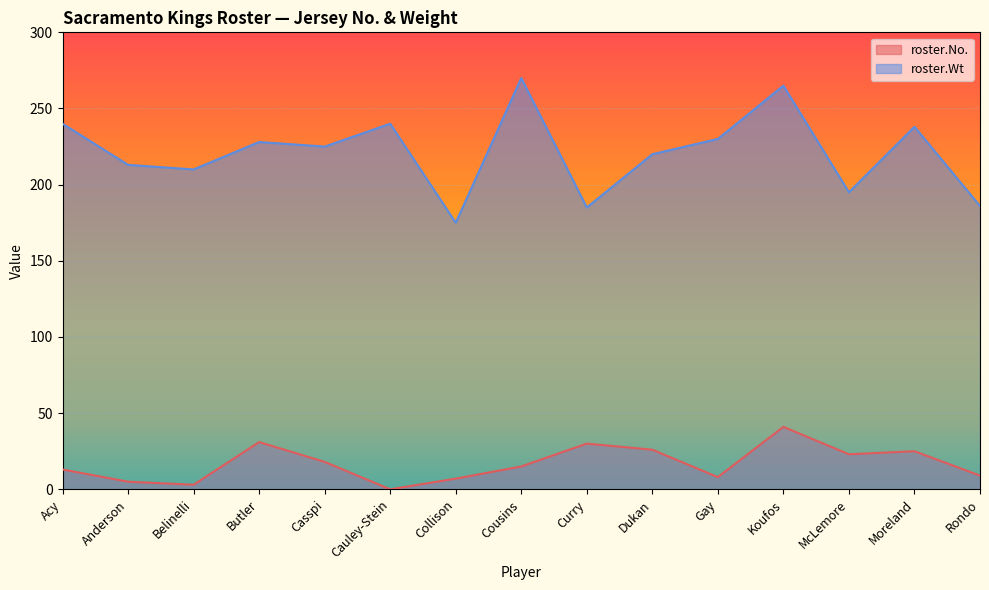

What is the difference between the second highest and minimum values in the roster.No. series?

31